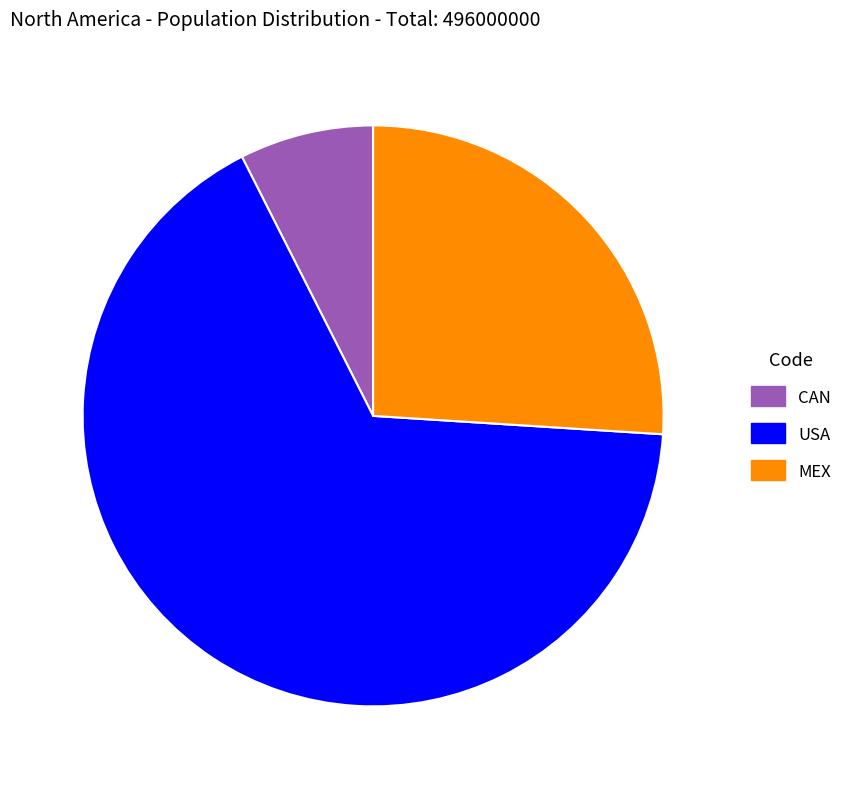

Approximately how many times larger is the value at CAN compared to USA?

0.1